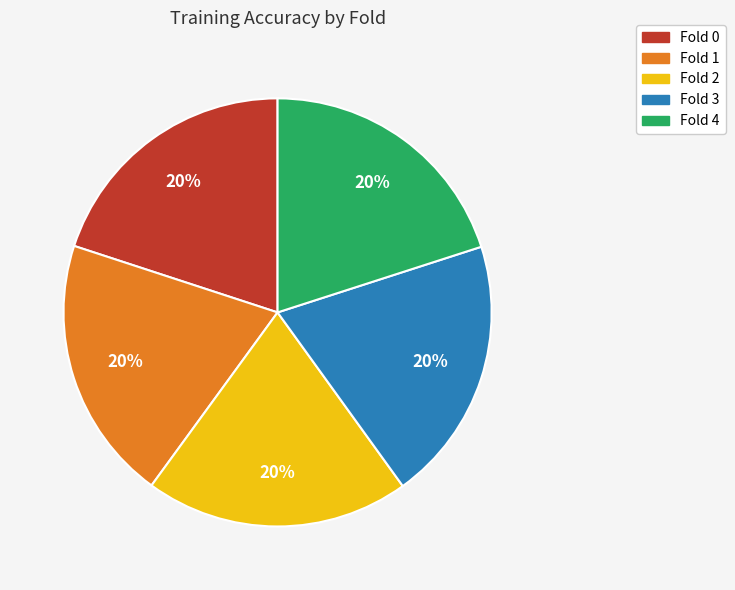

To the nearest percent, what is the combined percentage of Fold 1 and Fold 4?

40%